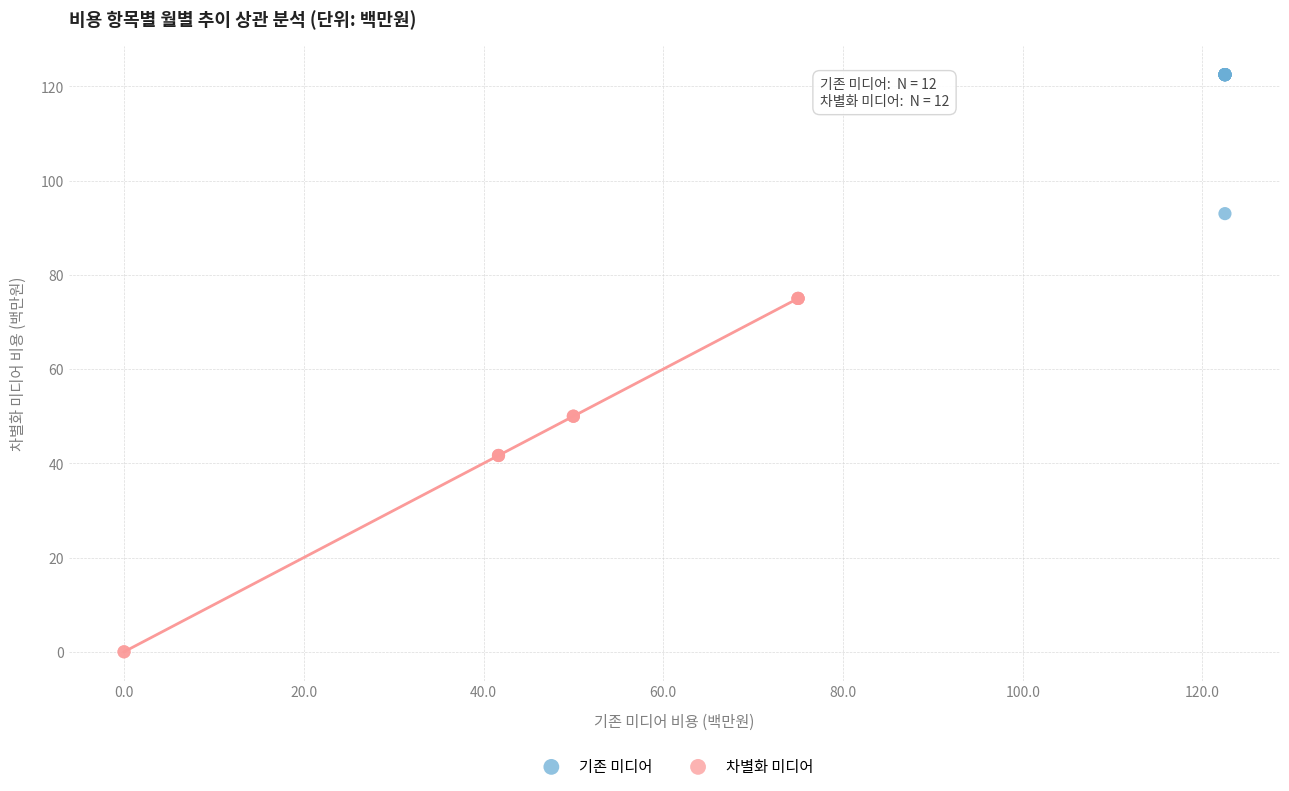

Which series reaches the maximum Y coordinate?

기존 미디어